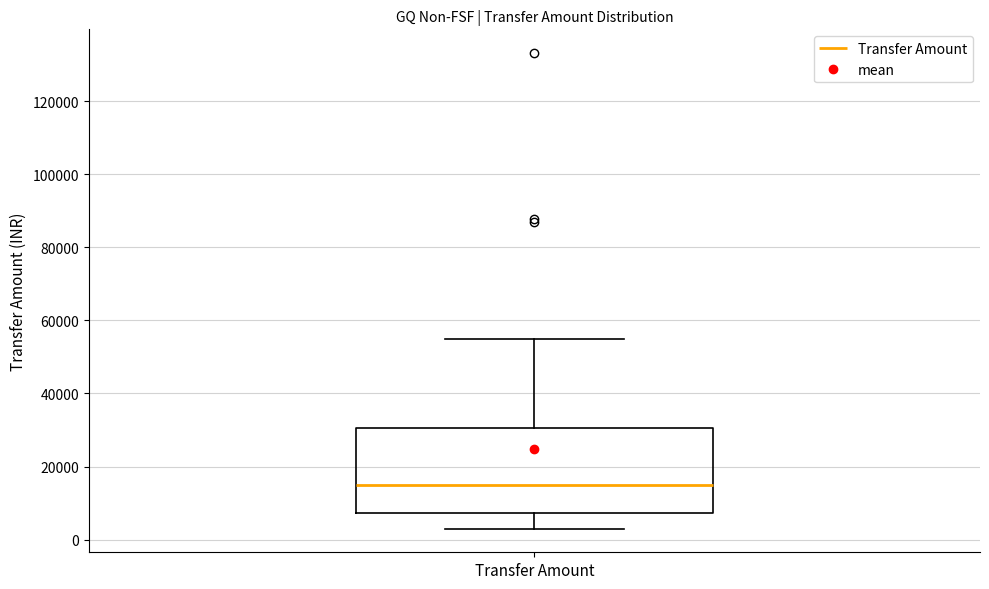

Transcribe this box plot: give where the median line is, the range the box spans, and where the two whiskers end, as read against the y-axis. The values are not printed on the chart, so give them approximately, as read against the axis.

median 14000, box 8000 to 30000, whiskers 4000 to 54000